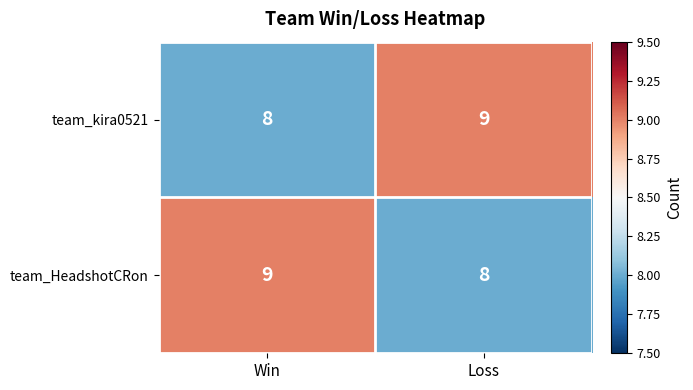

Reading left to right, extract all data points from this chart.

team_kira0521: Win=8	Loss=9
team_HeadshotCRon: Win=9	Loss=8